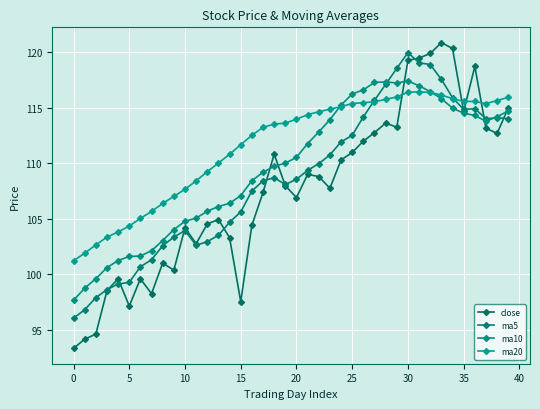

Rank the series by their maximum value, from lowest to highest.

ma20, ma10, ma5, close